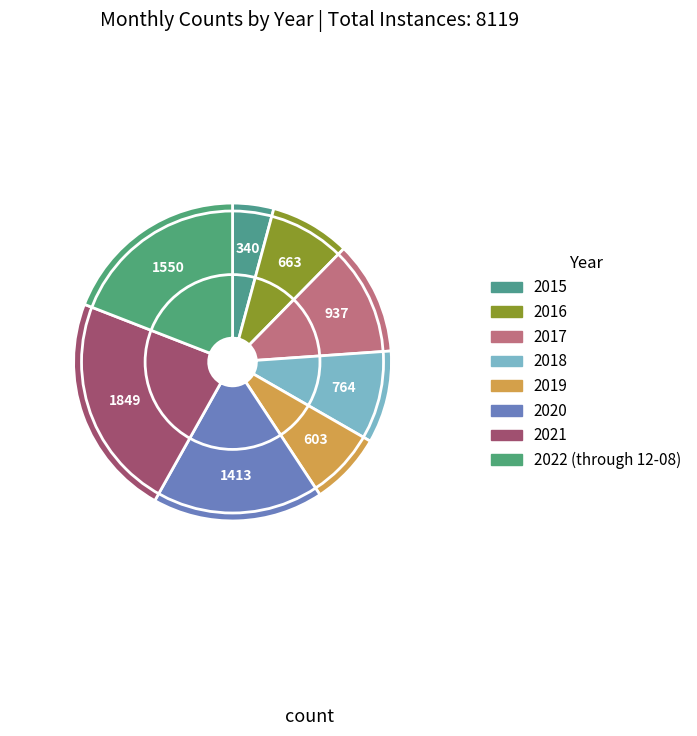

Is the sum of 2018 and 2022 (through 12-08) greater than half?

No